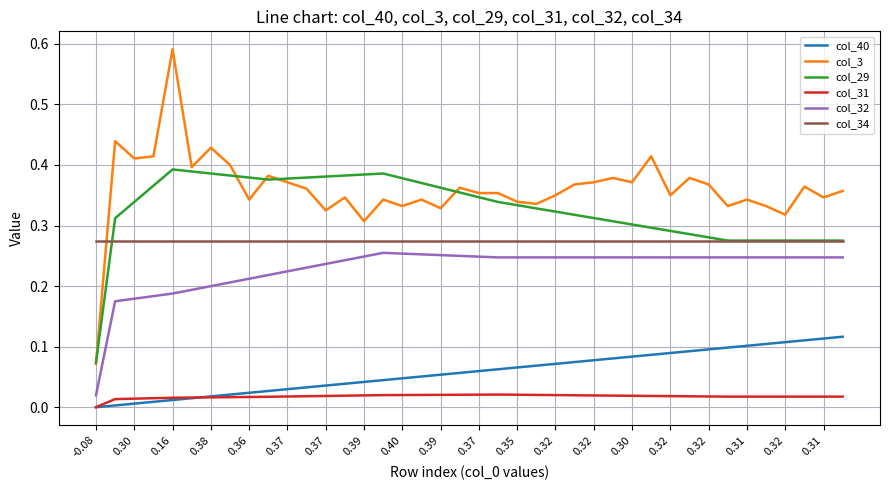

Which series has the largest total across all categories?

col_3